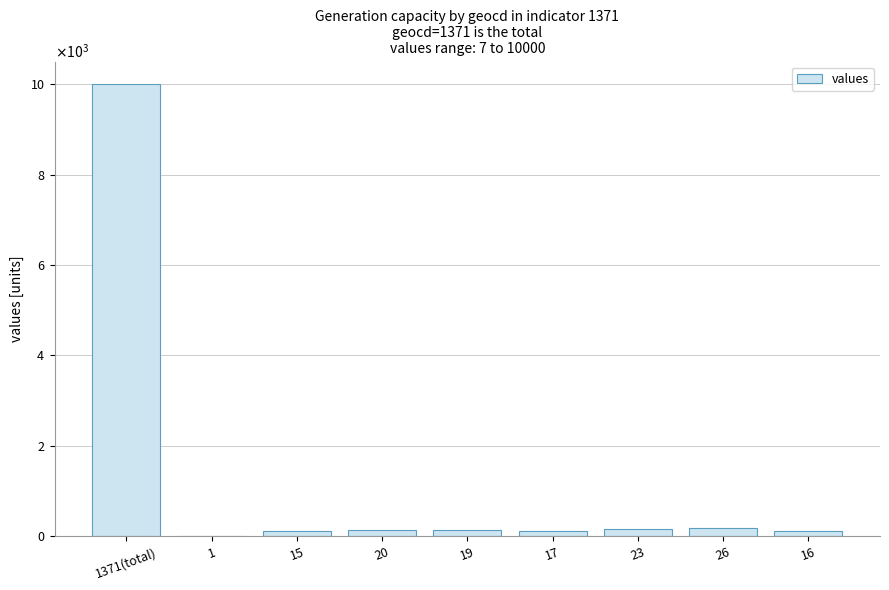

What is the sum of all values?

10994